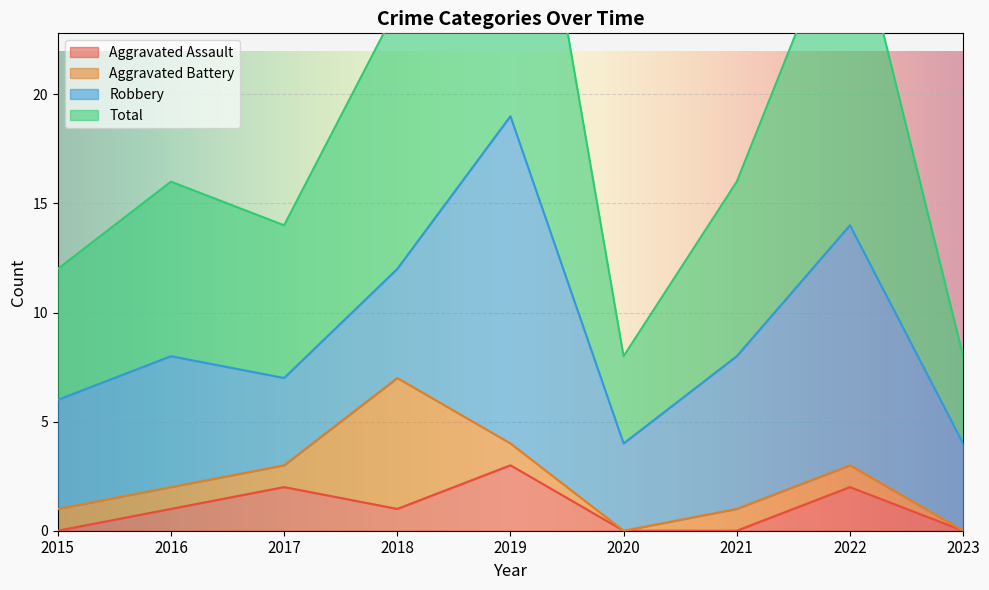

Where is Aggravated Assault nearest to the value 1?

2016